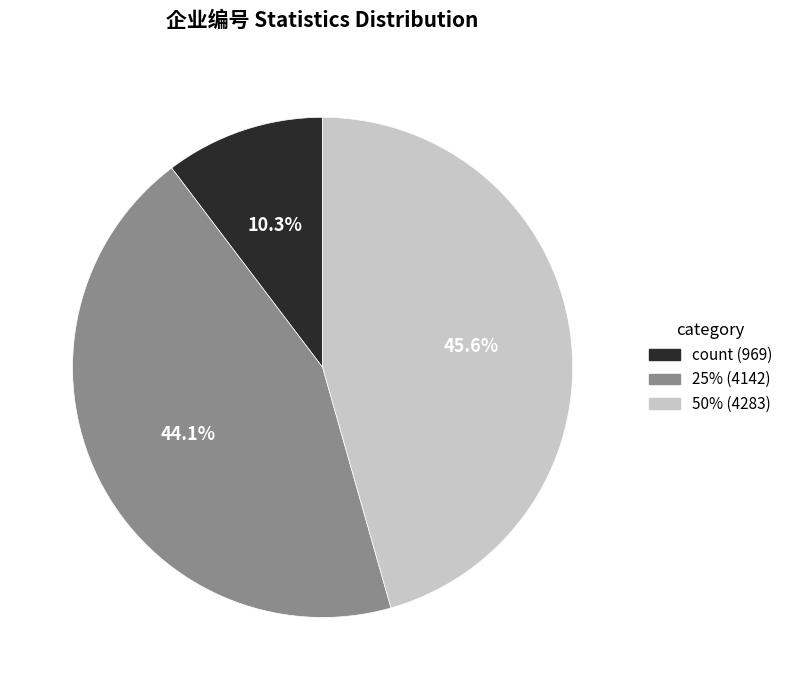

Rank the categories by value from highest to lowest.

50%, 25%, count